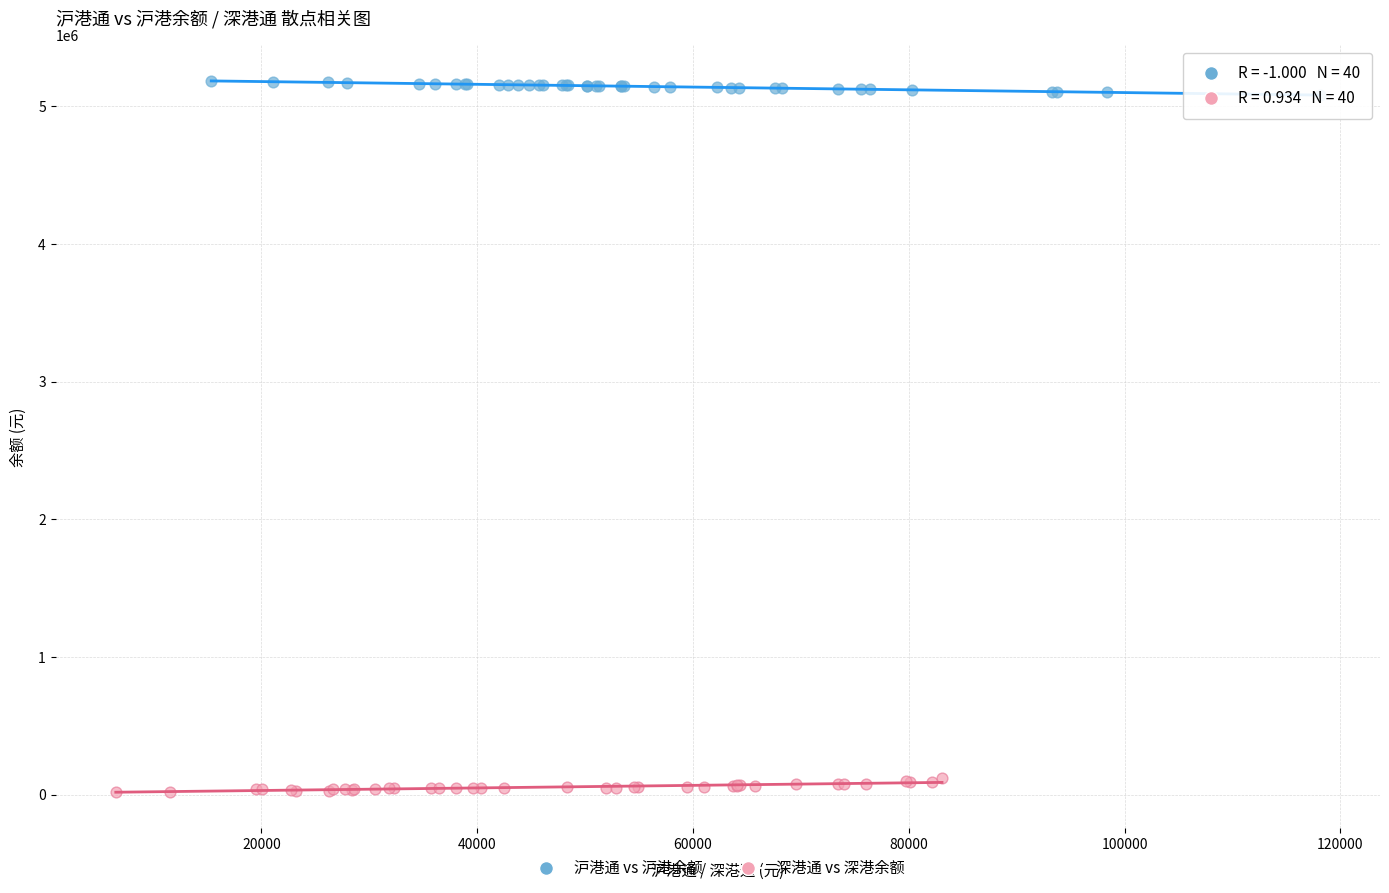

Which series contains the highest Y value?

沪港通 vs 沪港余额